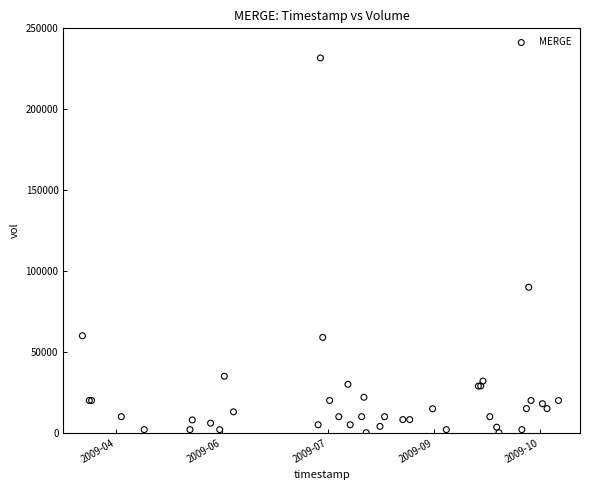

What Y value in the scatter plot is closest to 115900?

90000